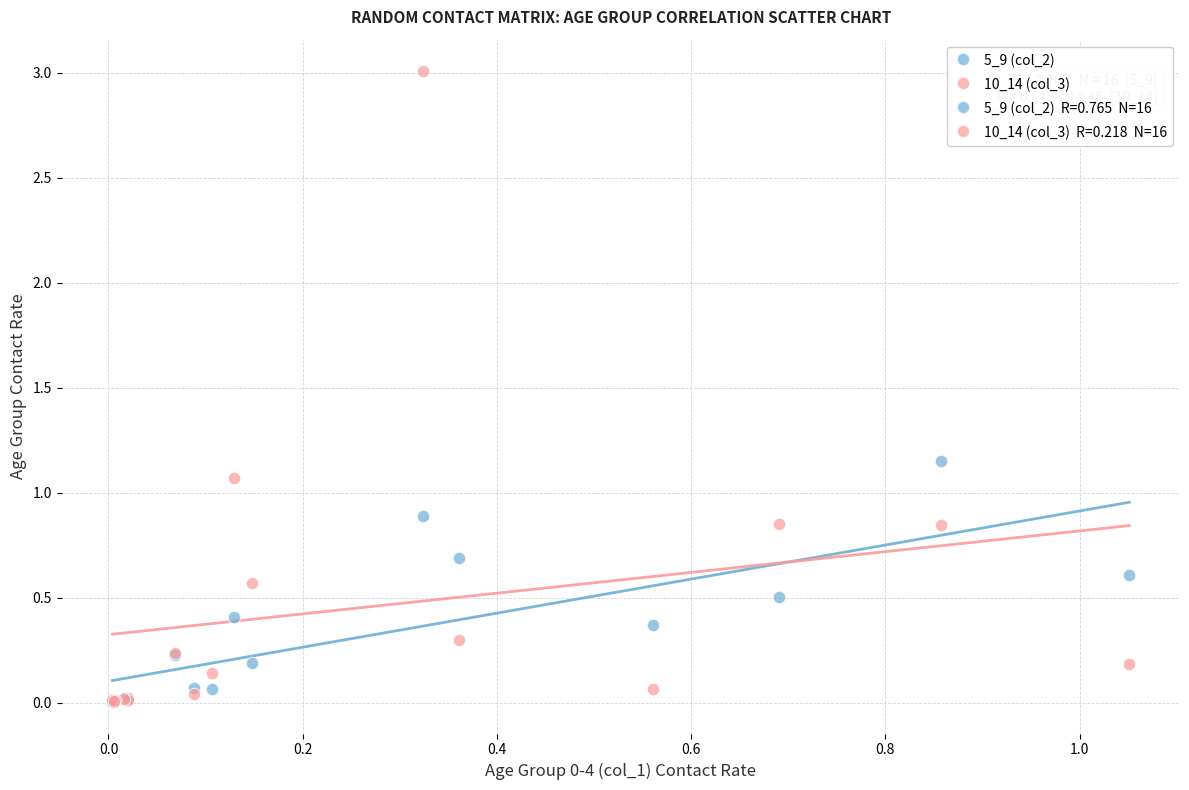

Across all series, what Y value is closest to 1?

1.1